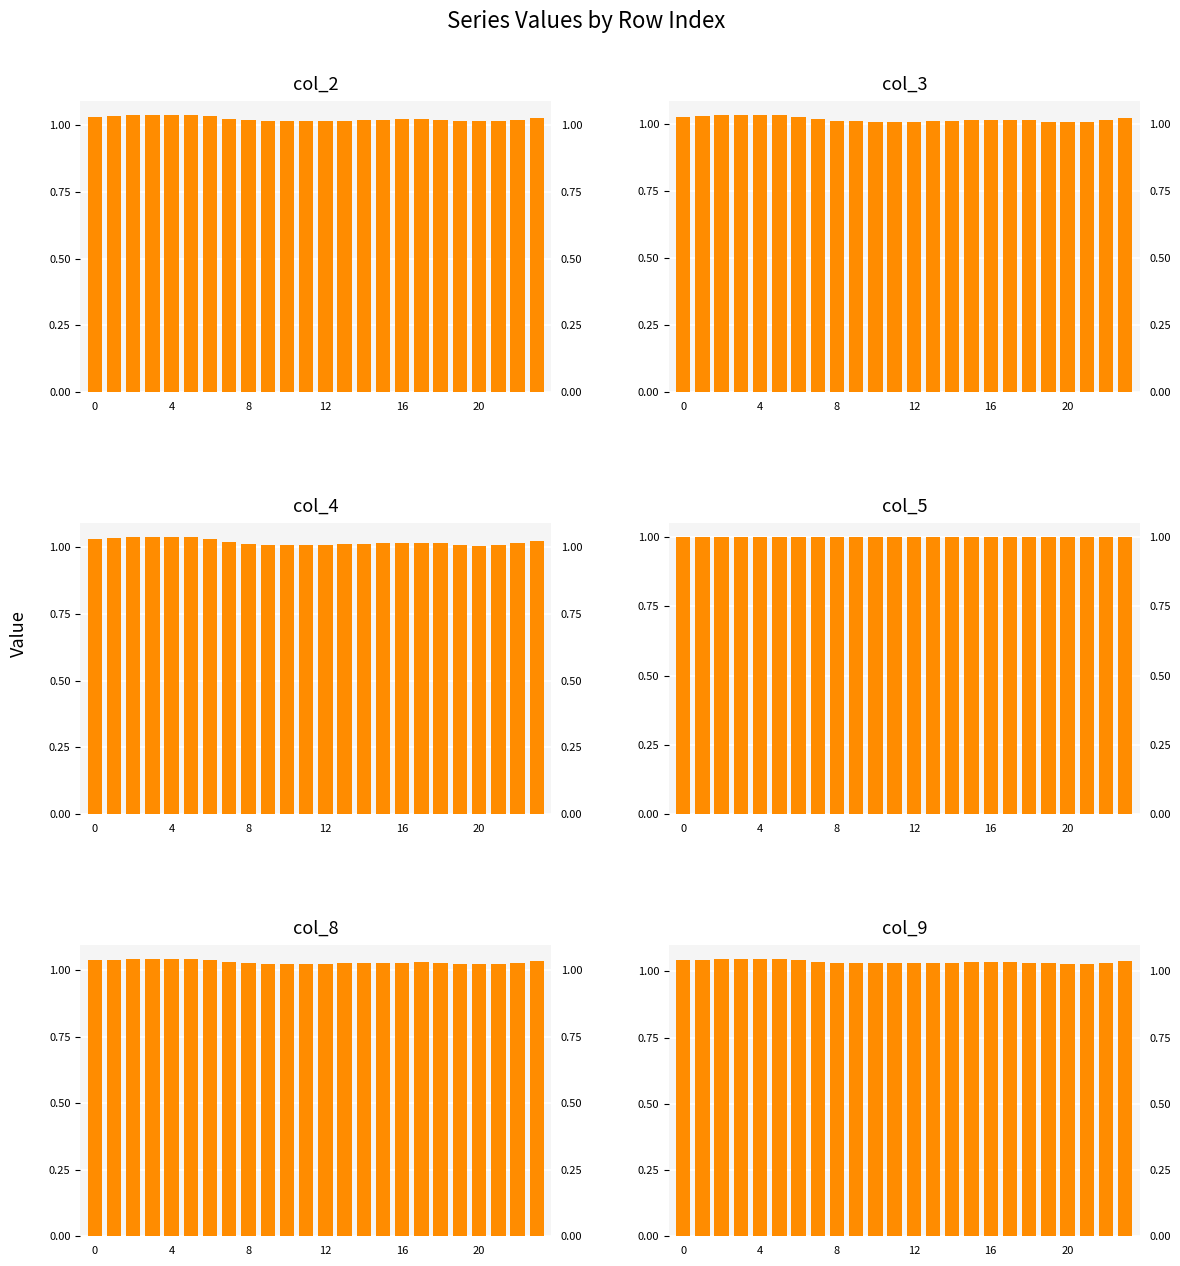

Count the col_2 values in the range 1 to 2.

24